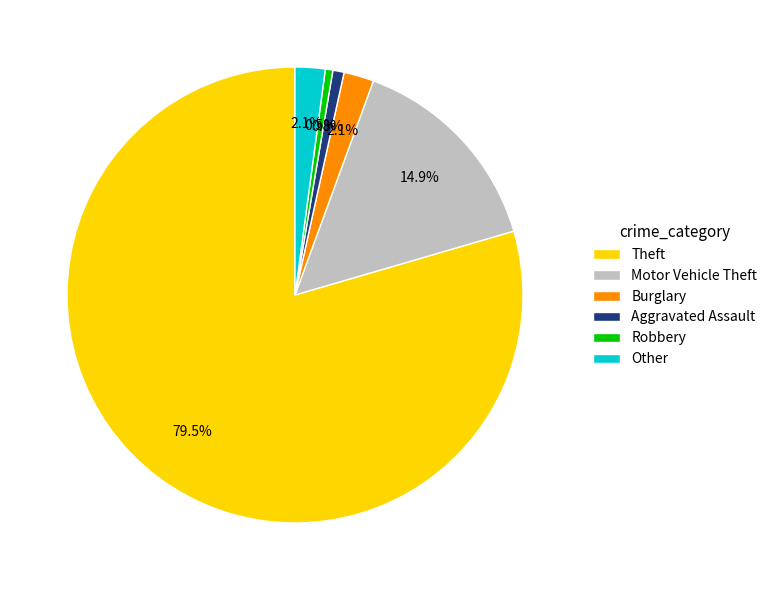

Is the sum of Aggravated Assault and Motor Vehicle Theft greater than half?

No